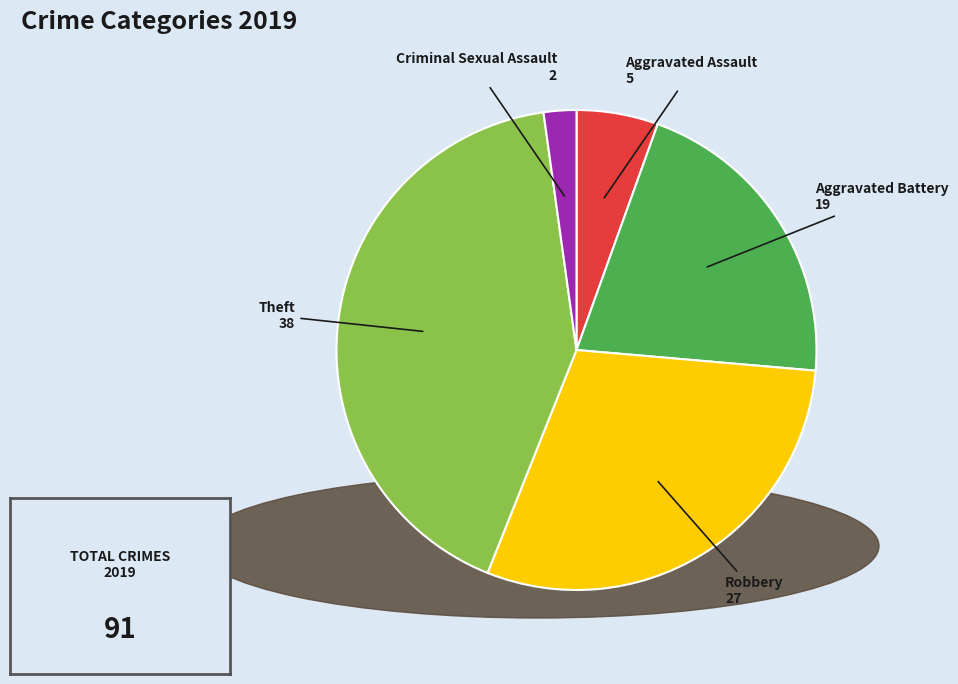

Which category has the smallest portion of the pie?

Criminal Sexual Assault